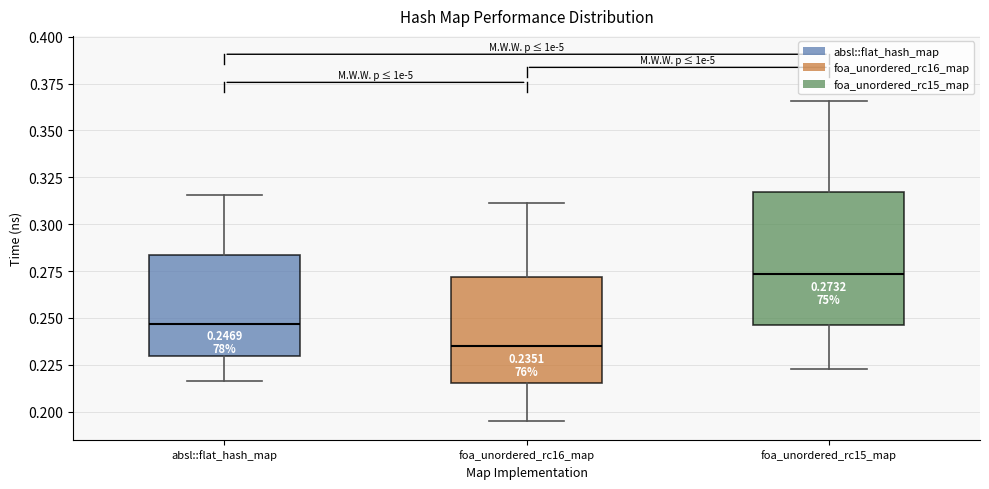

Which box's median line is the lowest?

foa_unordered_rc16_map